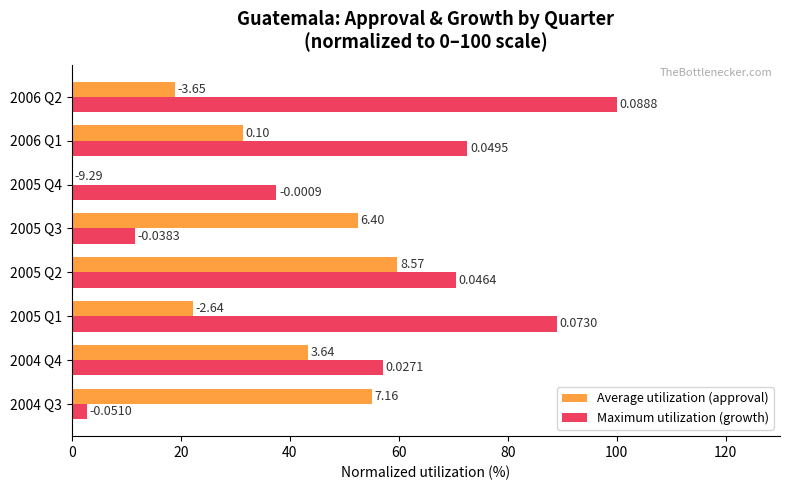

What are all the series names shown in the legend?

Average utilization (approval), Maximum utilization (growth)